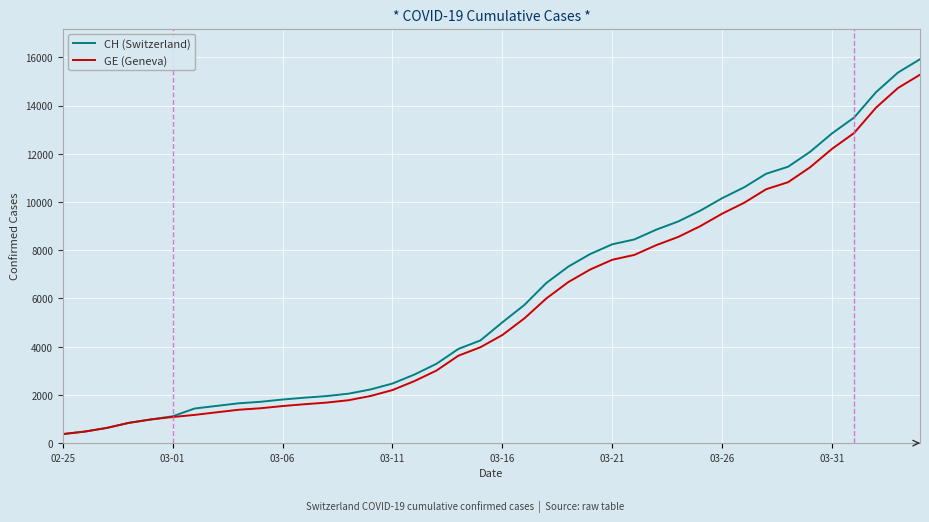

What is the lowest value of the CH (Switzerland) series?

375